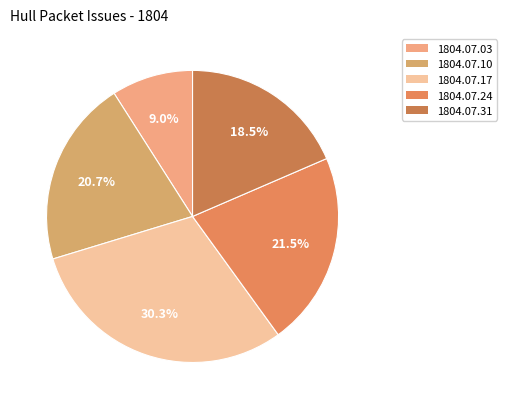

Is there any slice that represents more than half of the pie?

No